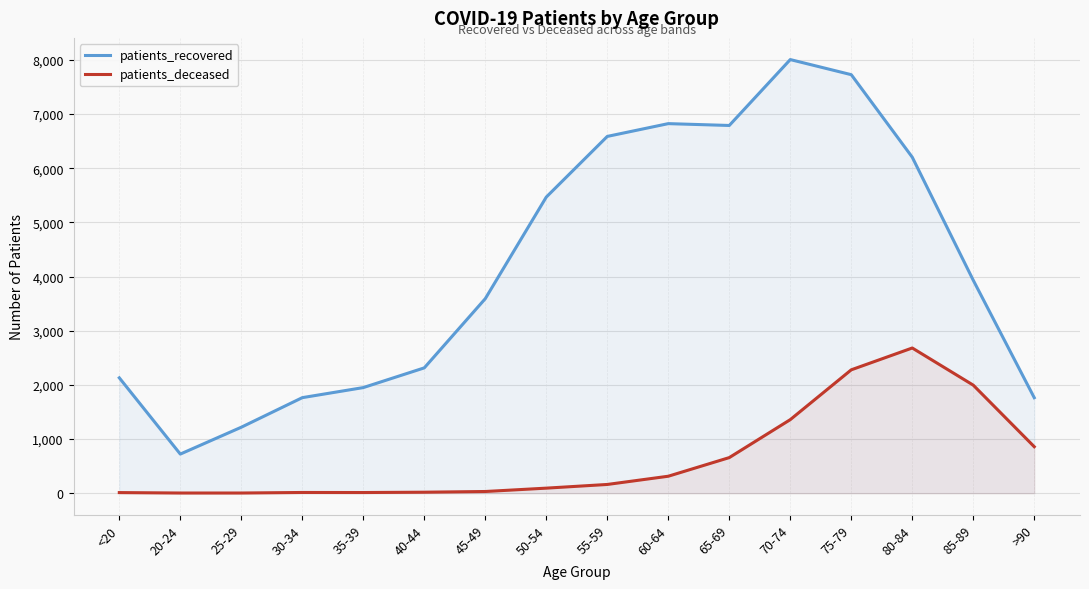

What is the maximum value shown in the chart?

8007